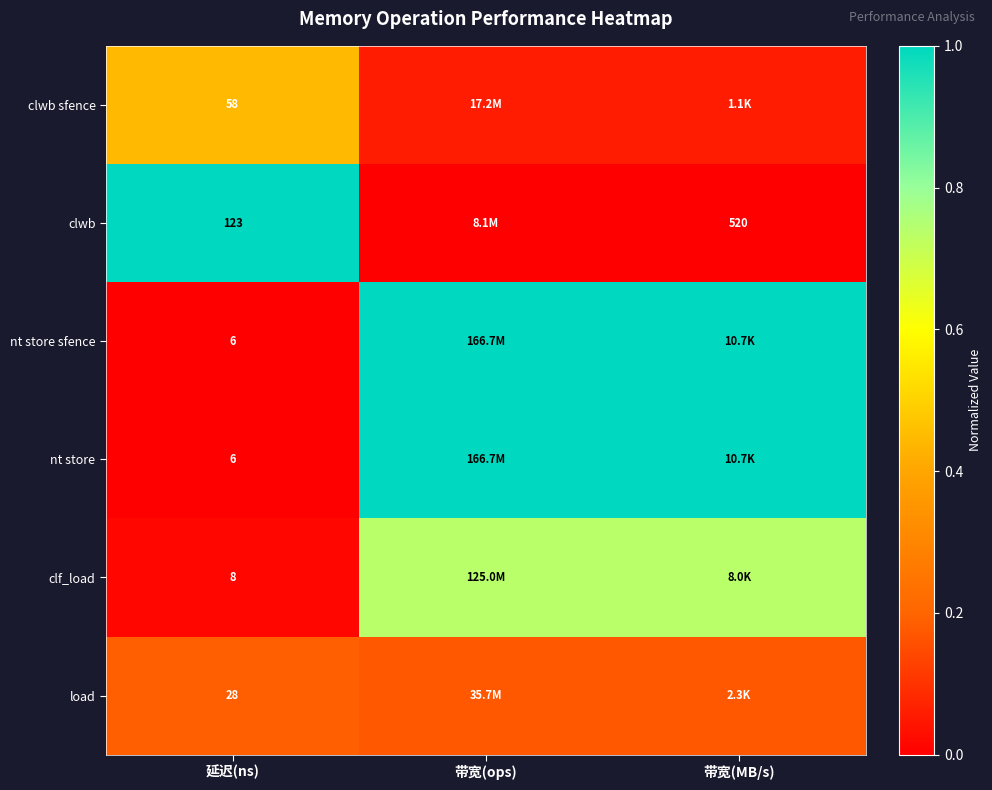

Is it true that nt store sfence equals 1.6 at 带宽(MB/s)?

False